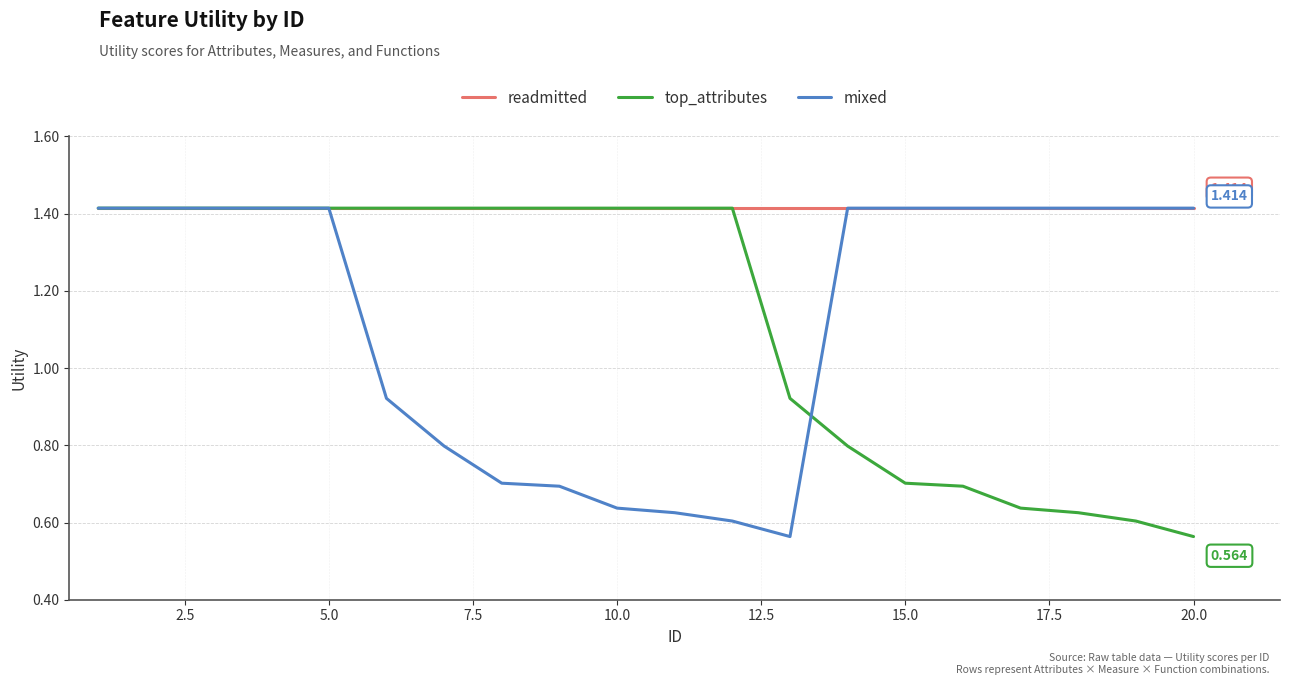

Count the number of categories in the chart.

20